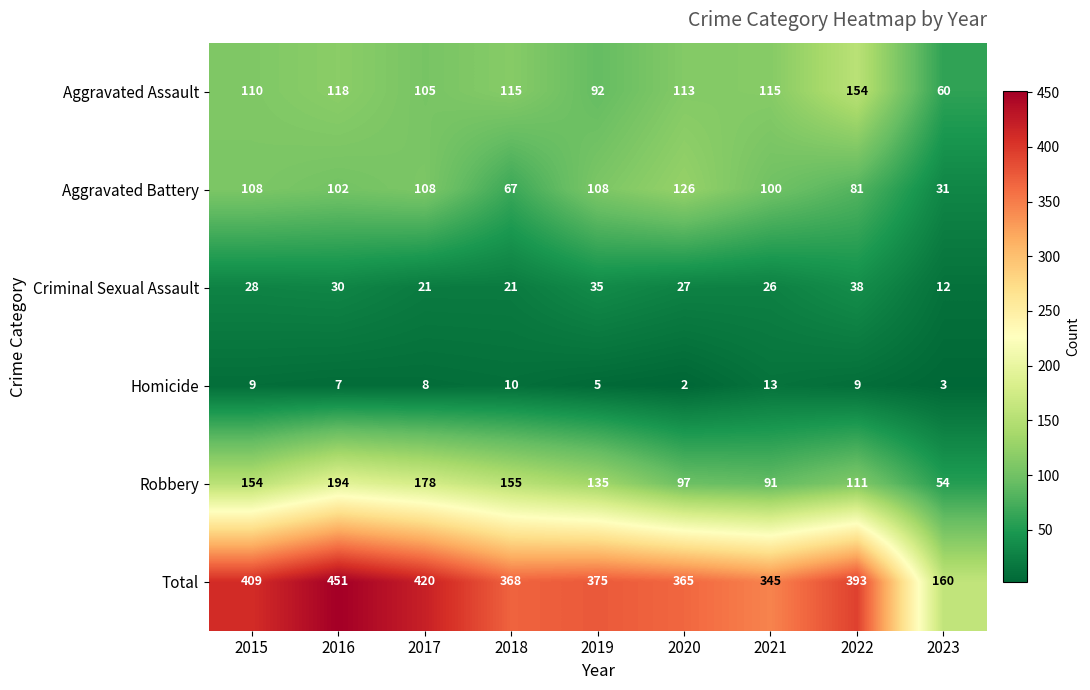

How many data points does each series have?

9